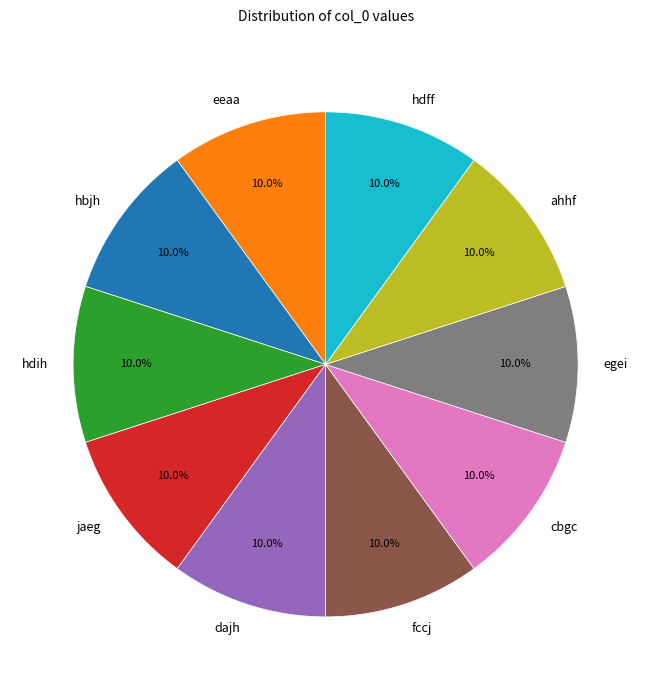

To the nearest percent, what portion does fccj represent?

10%